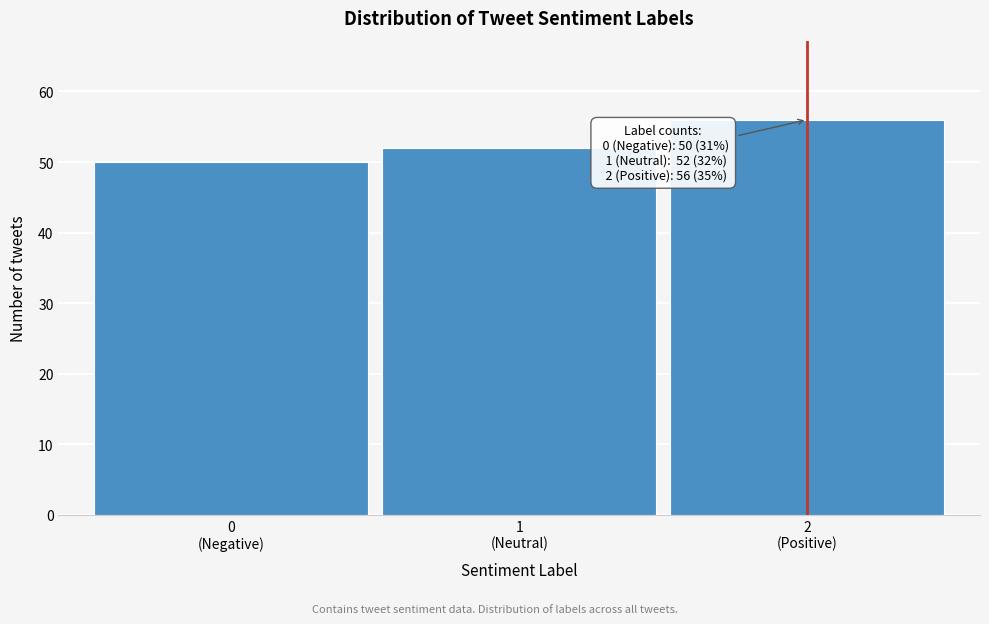

Reading right to left, extract all data points from this chart.

56	52	50